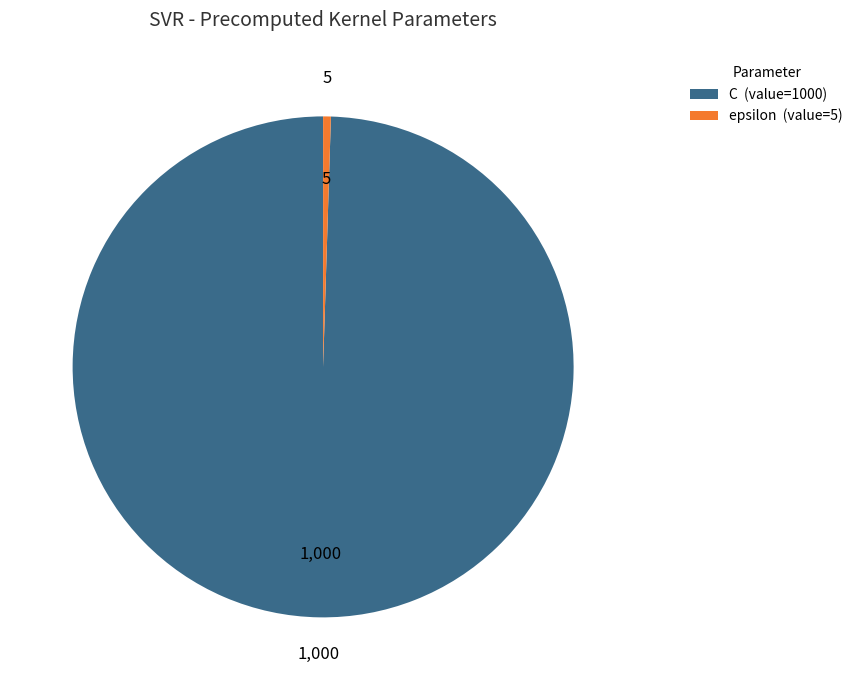

Is epsilon (value=5) the majority of the pie?

No